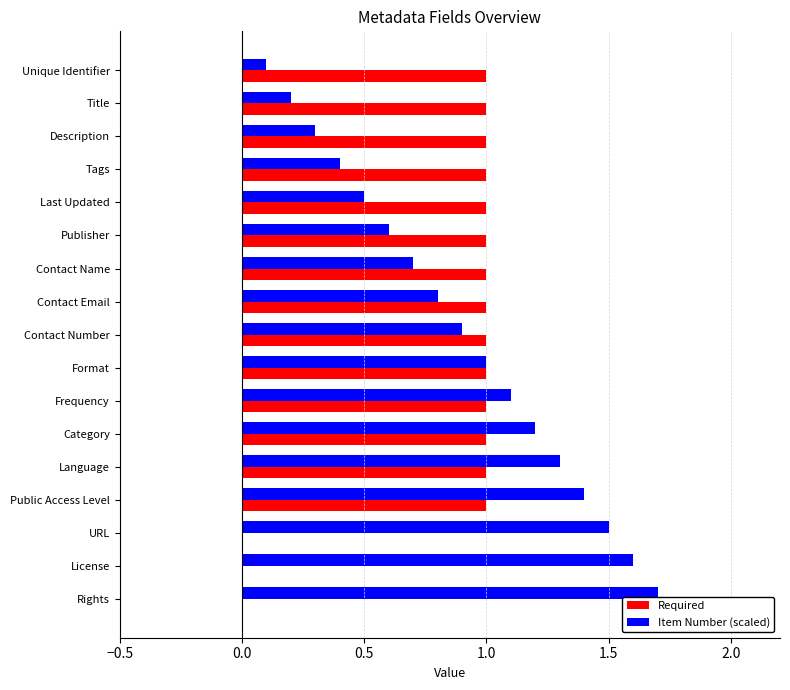

Which series has the largest total across all categories?

Item Number (scaled)